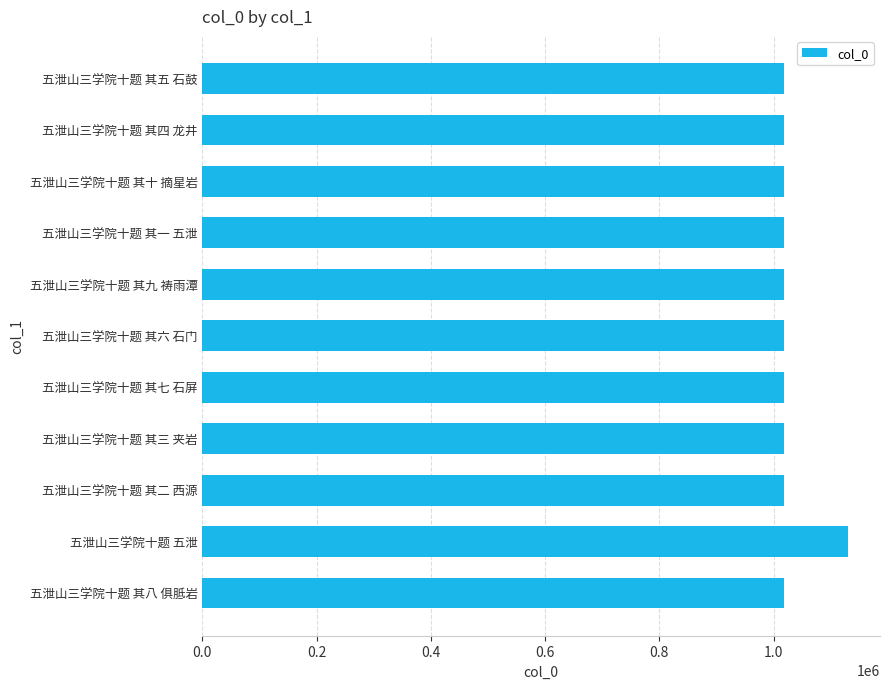

What is the sum of the values at 五泄山三学院十题 其十 摘星岩 and 五泄山三学院十题 其四 龙井?

2037485